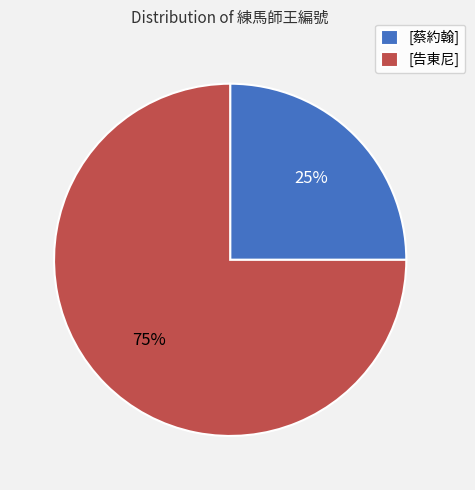

What is the majority slice?

[告東尼]